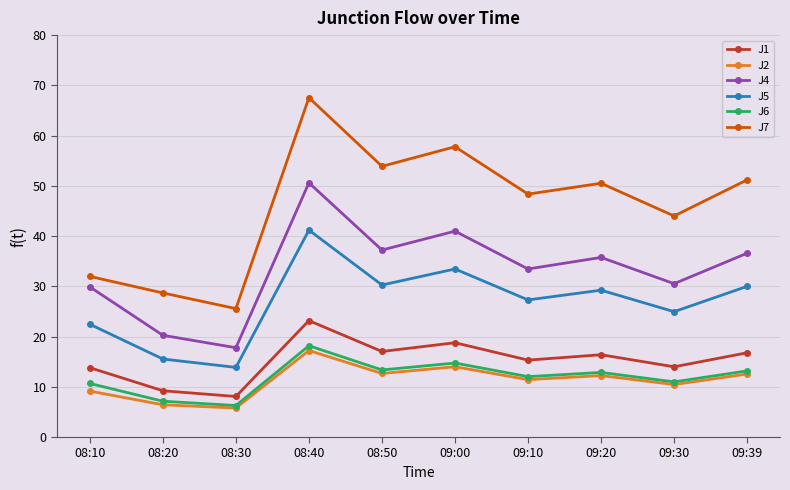

What is the spread (max minus min) of values at 09:30?

33.6